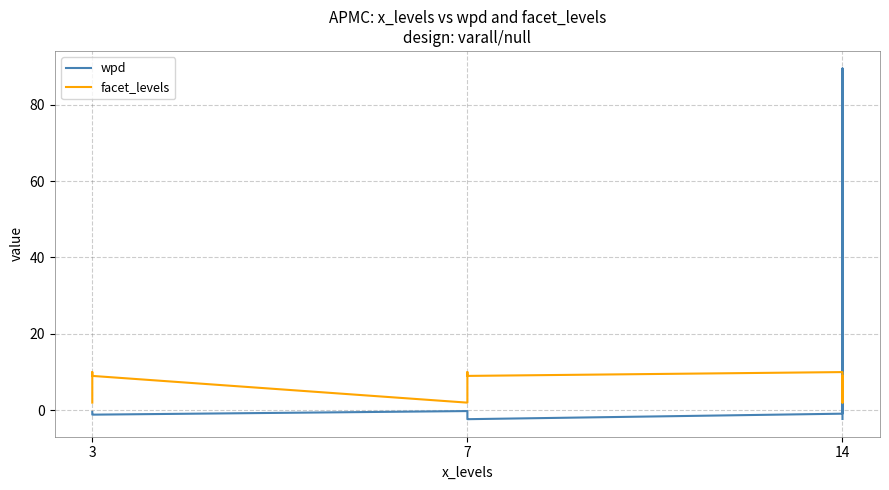

At 3, list the series in order from largest to smallest.

facet_levels, wpd